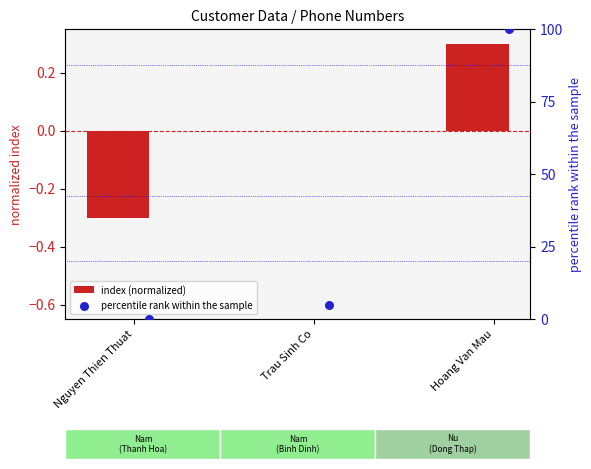

What are all the series names shown in the legend?

index (normalized), percentile rank within the sample